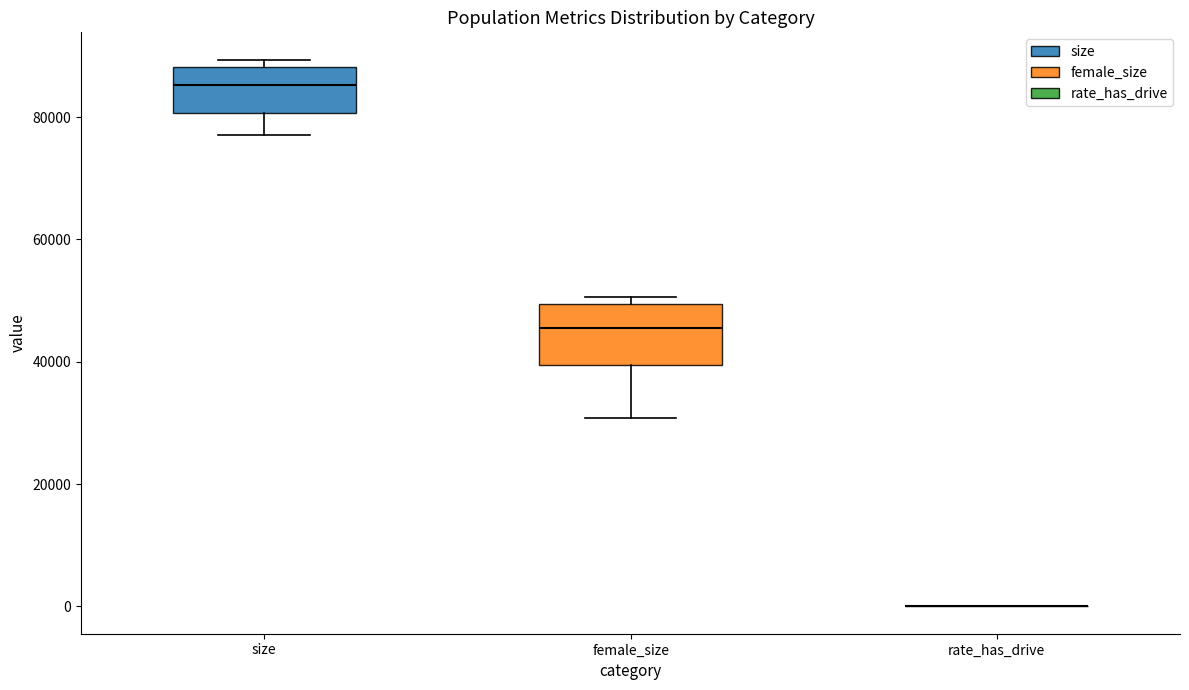

Where does the lower whisker of the box for size end on the y-axis? The values are not printed on the chart, so give them approximately, as read against the axis.

78000